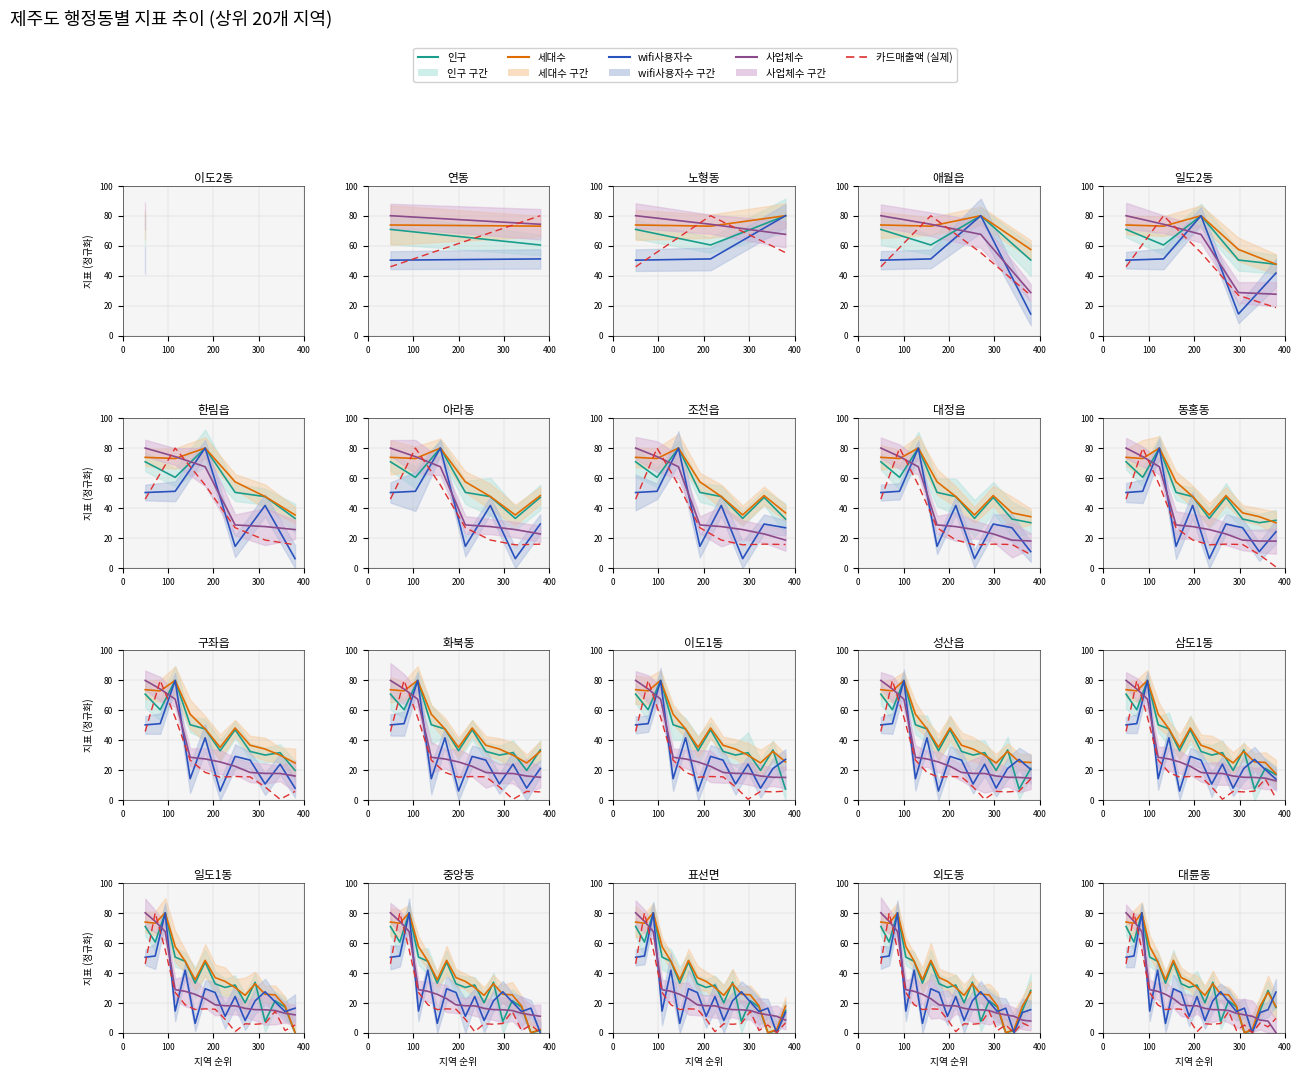

What is the value of the 인구 point at the 6th from the left?

33.1